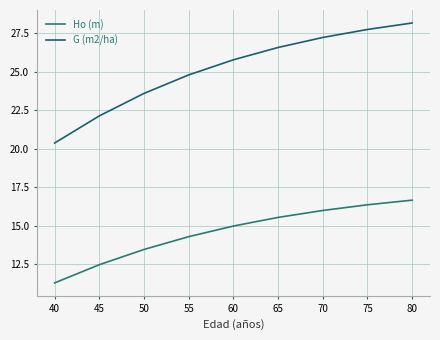

True or false: G (m2/ha) has a value of 33.7 at 50.

False